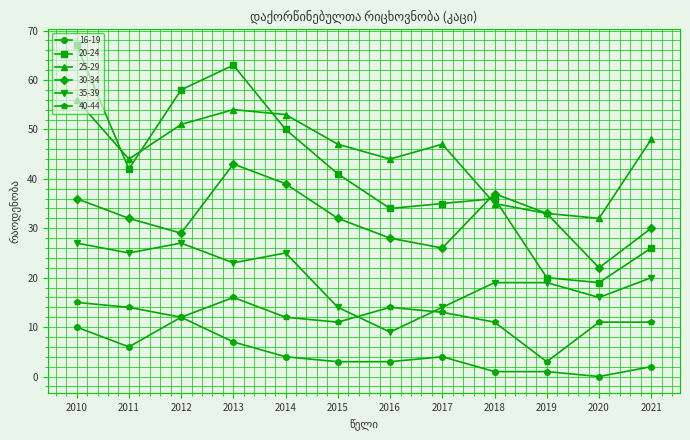

How many 35-39 values are between 16 and 25?

7